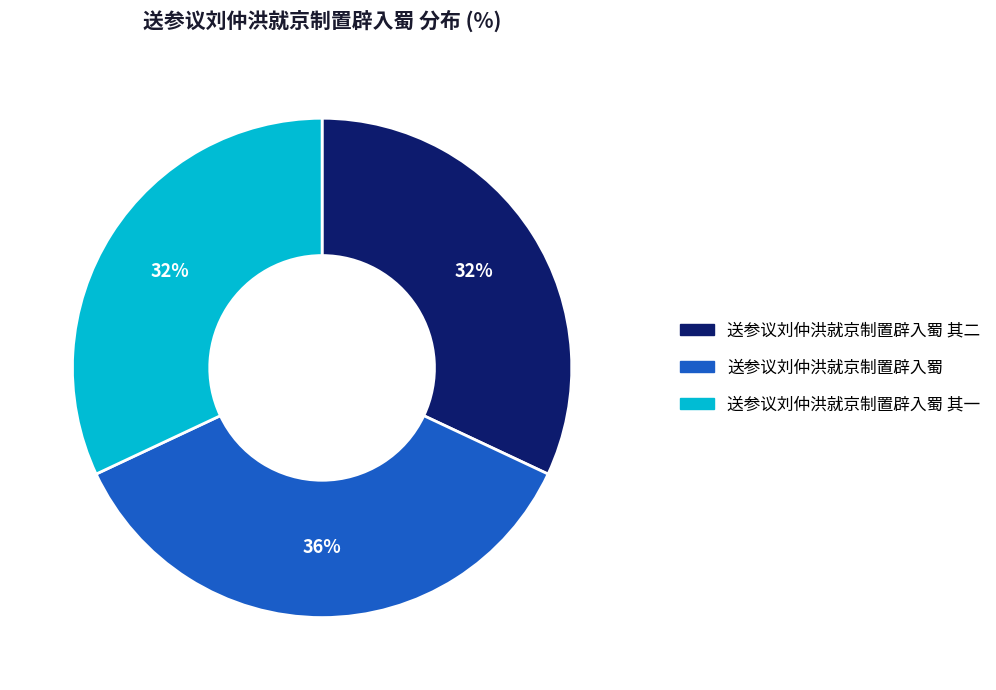

To the nearest percent, what is the combined percentage of 送参议刘仲洪就京制置辟入蜀 and 送参议刘仲洪就京制置辟入蜀 其一?

68%